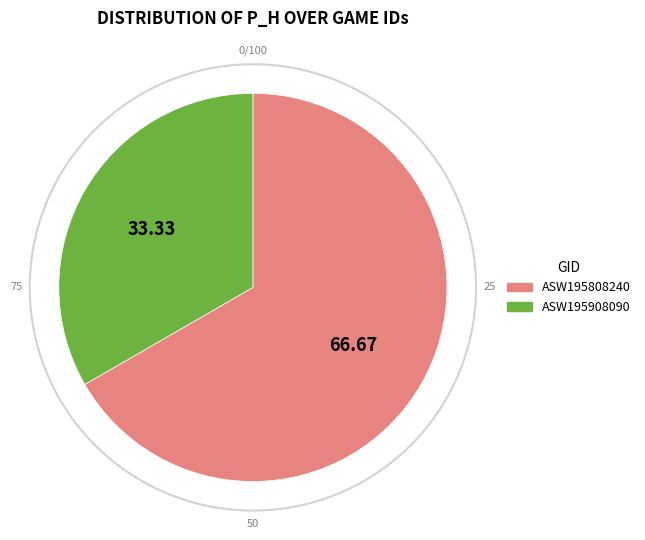

What is the largest slice in the pie chart?

ASW195808240